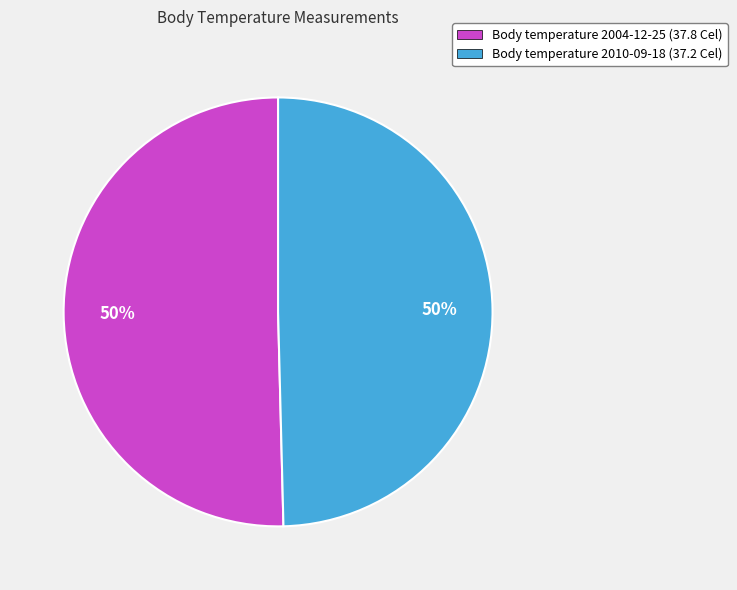

Count the number of slices in the pie.

2